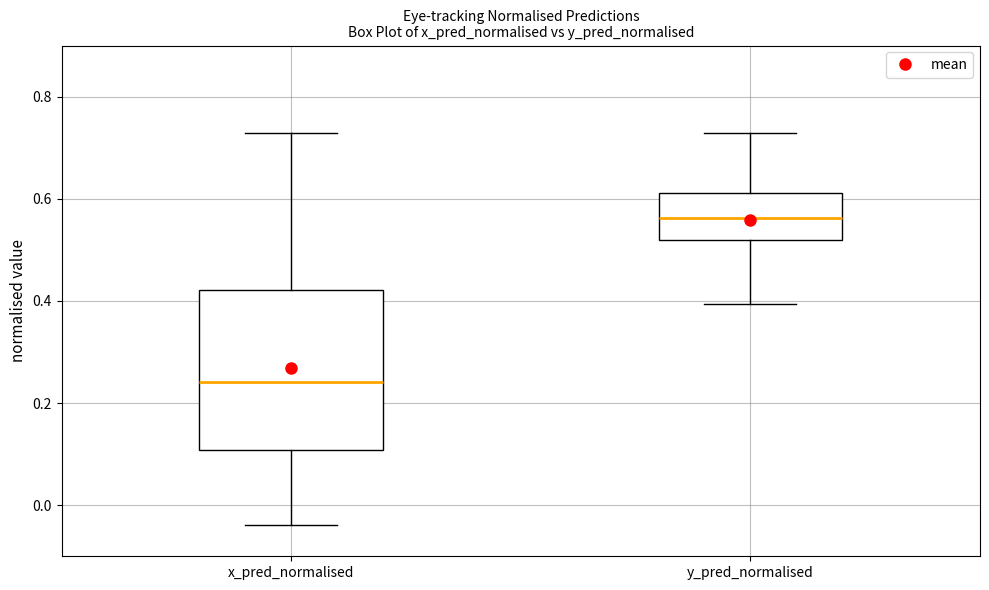

Which box's median line is the lowest?

x_pred_normalised